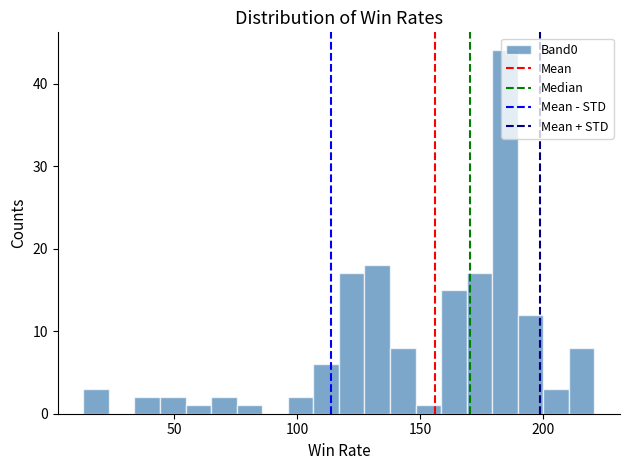

Read against the x-axis, roughly where is the centre of the tallest bar?

185